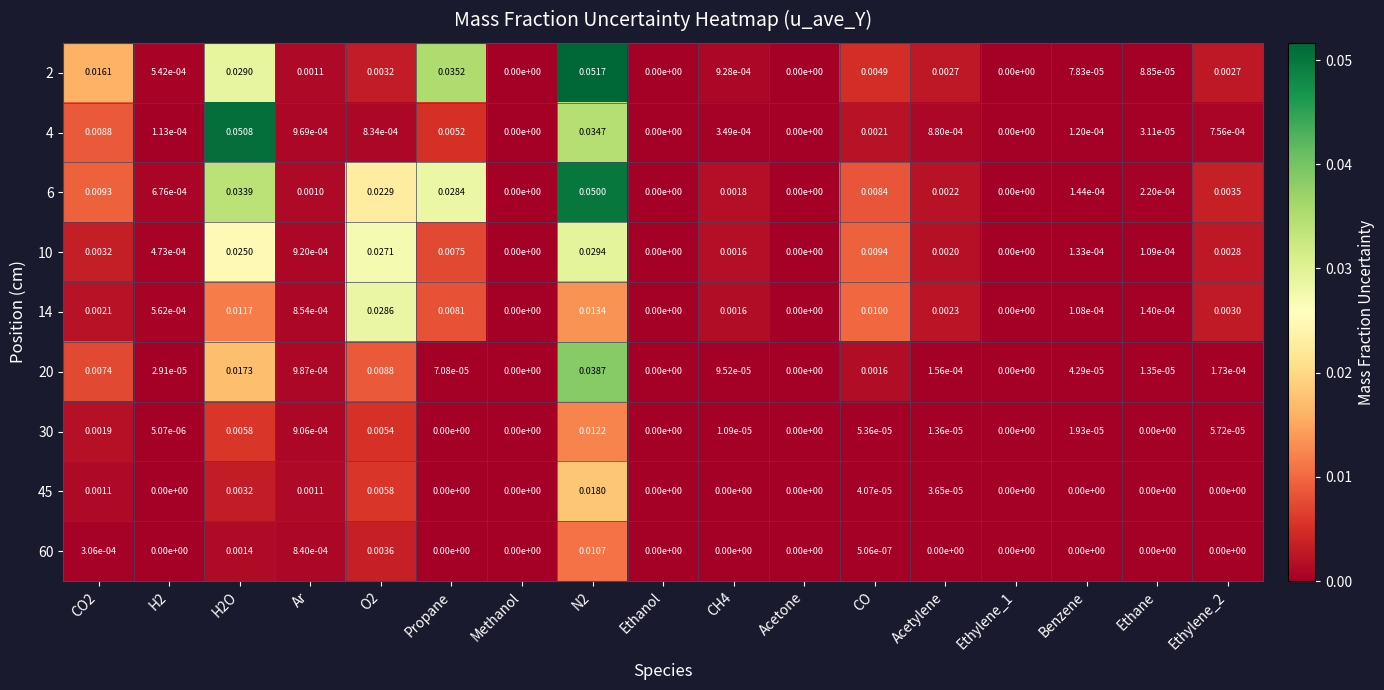

List the series in order of their peak value, highest first.

2, 4, 6, 20, 10, 14, 45, 30, 60